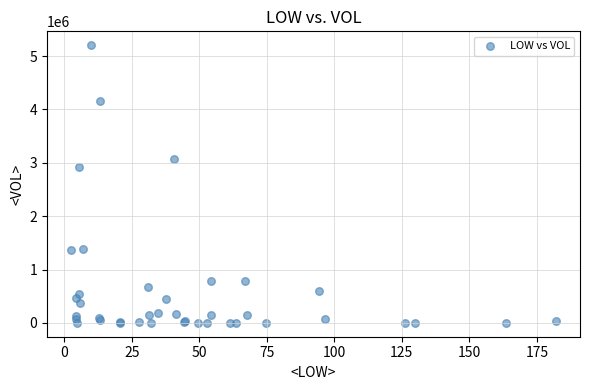

What Y value in the scatter plot is closest to 2602725?

2924000